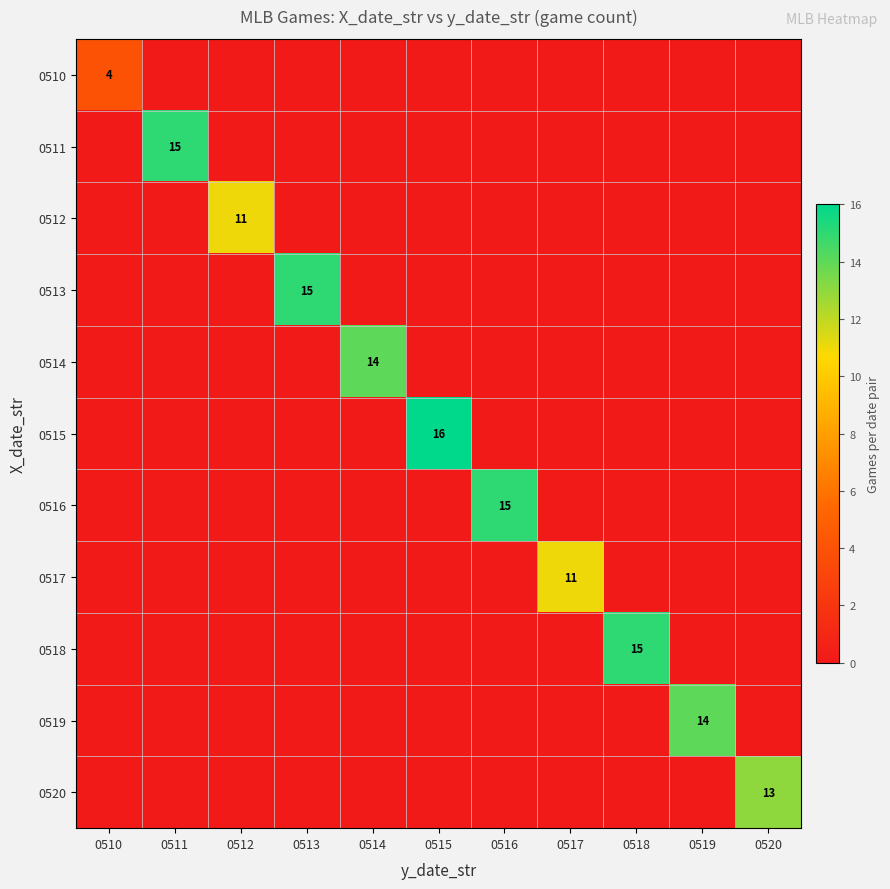

At which category does the chart reach its minimum across all series?

0511